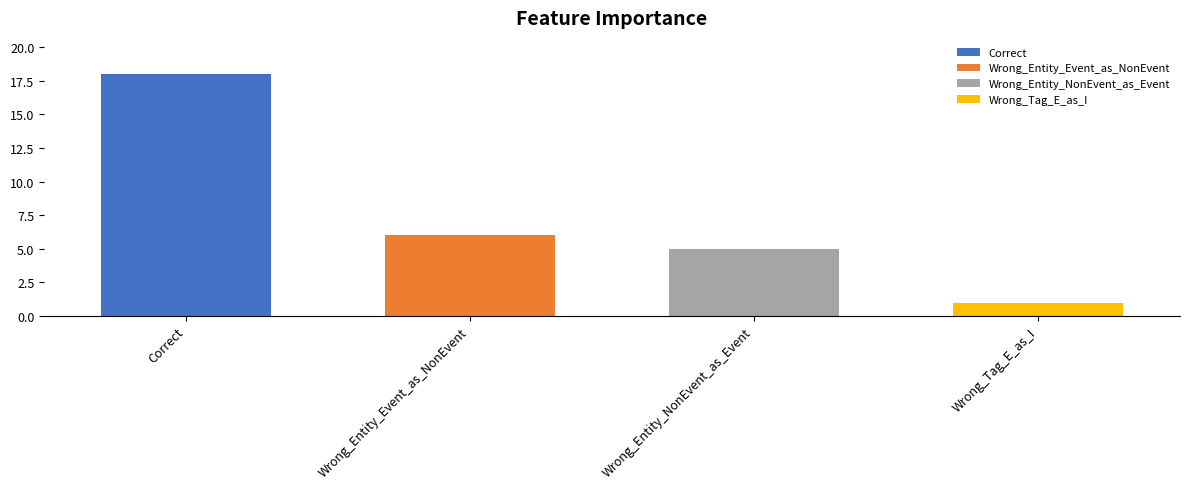

Reading left to right, what are all the values shown in this chart?

Correct=18	Wrong_Entity_Event_as_NonEvent=6	Wrong_Entity_NonEvent_as_Event=5	Wrong_Tag_E_as_I=1